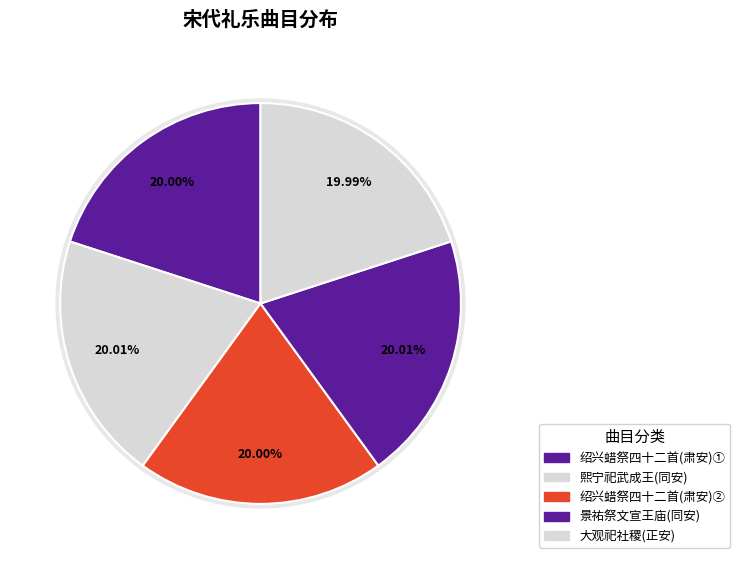

The 景祐祭文宣王庙六首 初献升降用《同安》。 slice represents 28% of the pie. True or false?

False